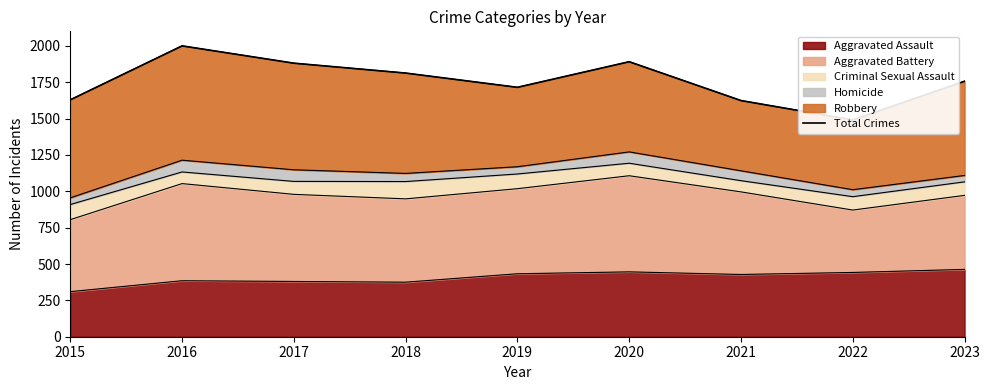

Rank the categories by value from lowest to highest.

2022, 2021, 2015, 2019, 2023, 2018, 2017, 2020, 2016